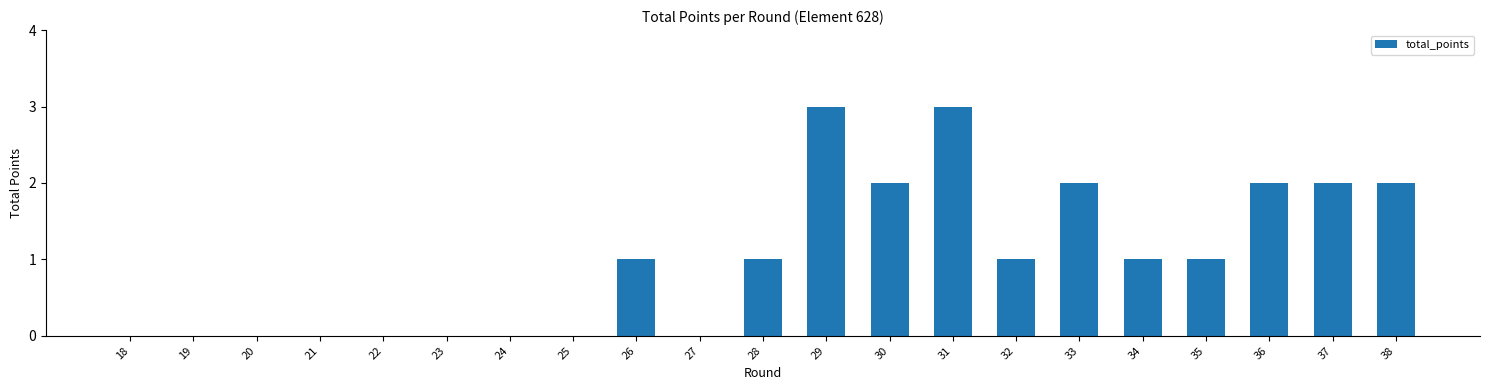

Count the number of data series in this chart.

1